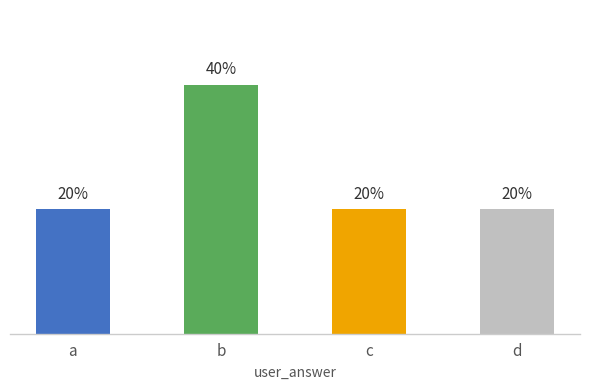

Rank the categories by value from lowest to highest.

a, c, d, b